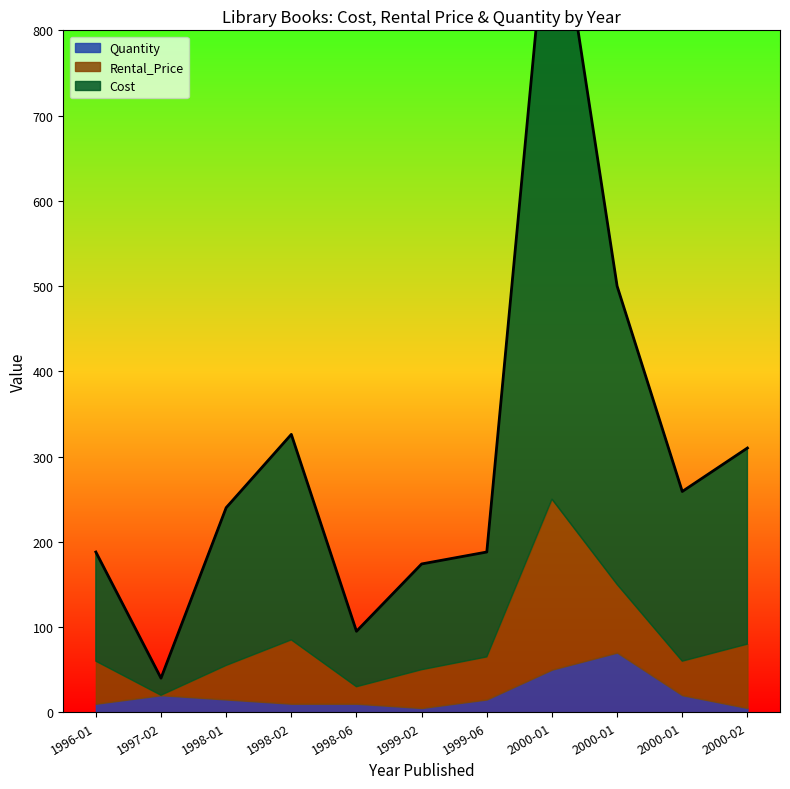

Rank the series by their average value, from highest to lowest.

Cost, Rental_Price, Quantity